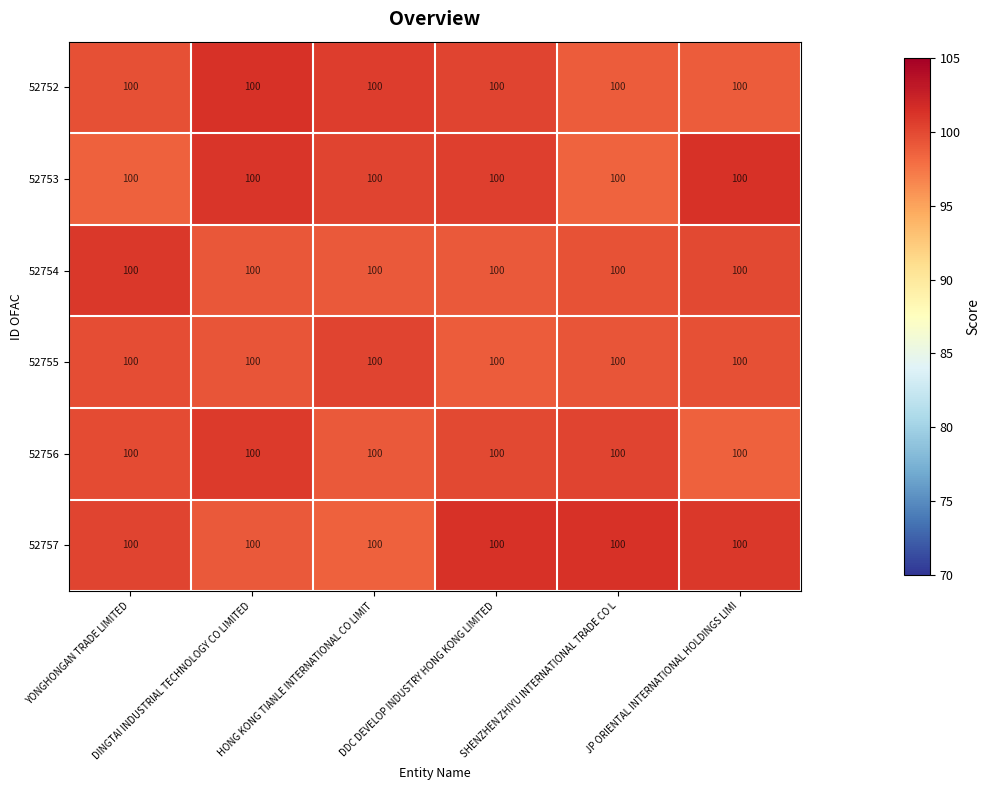

Reading left to right, extract all data points from this chart.

52752: YONGHONGAN TRADE LIMITED=100.0	DINGTAI INDUSTRIAL TECHNOLOGY CO LIMITED=100.0	HONG KONG TIANLE INTERNATIONAL CO LIMIT=100.0	DDC DEVELOP INDUSTRY HONG KONG LIMITED=100.0	SHENZHEN ZHIYU INTERNATIONAL TRADE CO L=100.0	JP ORIENTAL INTERNATIONAL HOLDINGS LIMI=100.0
52753: YONGHONGAN TRADE LIMITED=100.0	DINGTAI INDUSTRIAL TECHNOLOGY CO LIMITED=100.0	HONG KONG TIANLE INTERNATIONAL CO LIMIT=100.0	DDC DEVELOP INDUSTRY HONG KONG LIMITED=100.0	SHENZHEN ZHIYU INTERNATIONAL TRADE CO L=100.0	JP ORIENTAL INTERNATIONAL HOLDINGS LIMI=100.0
52754: YONGHONGAN TRADE LIMITED=100.0	DINGTAI INDUSTRIAL TECHNOLOGY CO LIMITED=100.0	HONG KONG TIANLE INTERNATIONAL CO LIMIT=100.0	DDC DEVELOP INDUSTRY HONG KONG LIMITED=100.0	SHENZHEN ZHIYU INTERNATIONAL TRADE CO L=100.0	JP ORIENTAL INTERNATIONAL HOLDINGS LIMI=100.0
52755: YONGHONGAN TRADE LIMITED=100.0	DINGTAI INDUSTRIAL TECHNOLOGY CO LIMITED=100.0	HONG KONG TIANLE INTERNATIONAL CO LIMIT=100.0	DDC DEVELOP INDUSTRY HONG KONG LIMITED=100.0	SHENZHEN ZHIYU INTERNATIONAL TRADE CO L=100.0	JP ORIENTAL INTERNATIONAL HOLDINGS LIMI=100.0
52756: YONGHONGAN TRADE LIMITED=100.0	DINGTAI INDUSTRIAL TECHNOLOGY CO LIMITED=100.0	HONG KONG TIANLE INTERNATIONAL CO LIMIT=100.0	DDC DEVELOP INDUSTRY HONG KONG LIMITED=100.0	SHENZHEN ZHIYU INTERNATIONAL TRADE CO L=100.0	JP ORIENTAL INTERNATIONAL HOLDINGS LIMI=100.0
52757: YONGHONGAN TRADE LIMITED=100.0	DINGTAI INDUSTRIAL TECHNOLOGY CO LIMITED=100.0	HONG KONG TIANLE INTERNATIONAL CO LIMIT=100.0	DDC DEVELOP INDUSTRY HONG KONG LIMITED=100.0	SHENZHEN ZHIYU INTERNATIONAL TRADE CO L=100.0	JP ORIENTAL INTERNATIONAL HOLDINGS LIMI=100.0